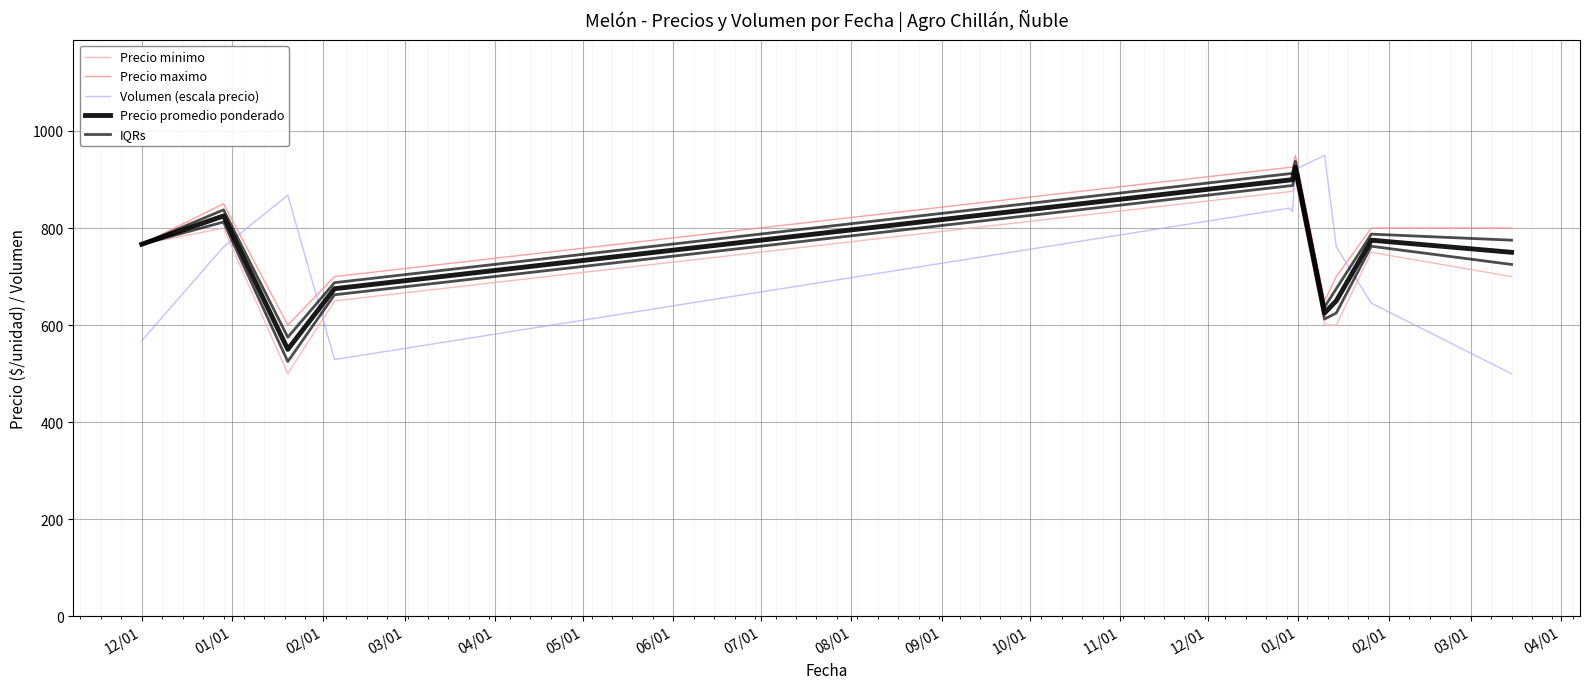

What is the sum of the Precio maximo values at 12/01 and 04/01?

1691.7